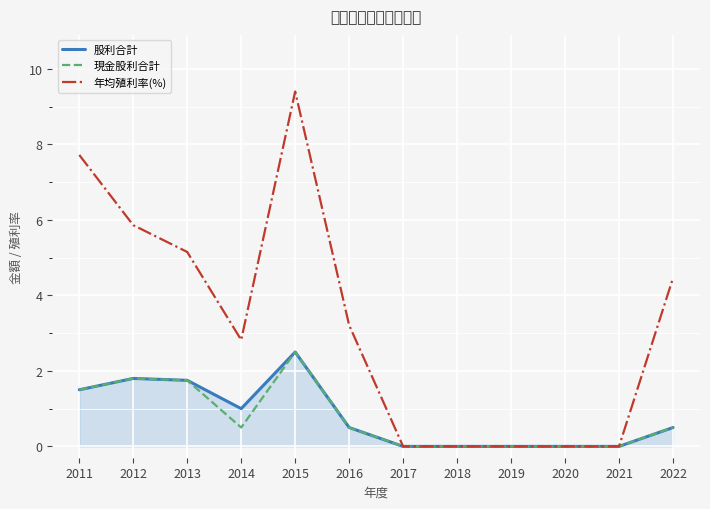

Reading right to left, what are all the values shown in this chart?

股利合計: 2022=0.5	2021=0.0	2020=0.0	2019=0.0	2018=0.0	2017=0.0	2016=0.5	2015=2.5	2014=1.0	2013=1.8	2012=1.8	2011=1.5
現金股利合計: 2022=0.5	2021=0.0	2020=0.0	2019=0.0	2018=0.0	2017=0.0	2016=0.5	2015=2.5	2014=0.5	2013=1.8	2012=1.8	2011=1.5
年均殖利率(%): 2022=4.5	2021=0.0	2020=0.0	2019=0.0	2018=0.0	2017=0.0	2016=3.2	2015=9.4	2014=2.8	2013=5.2	2012=5.9	2011=7.7